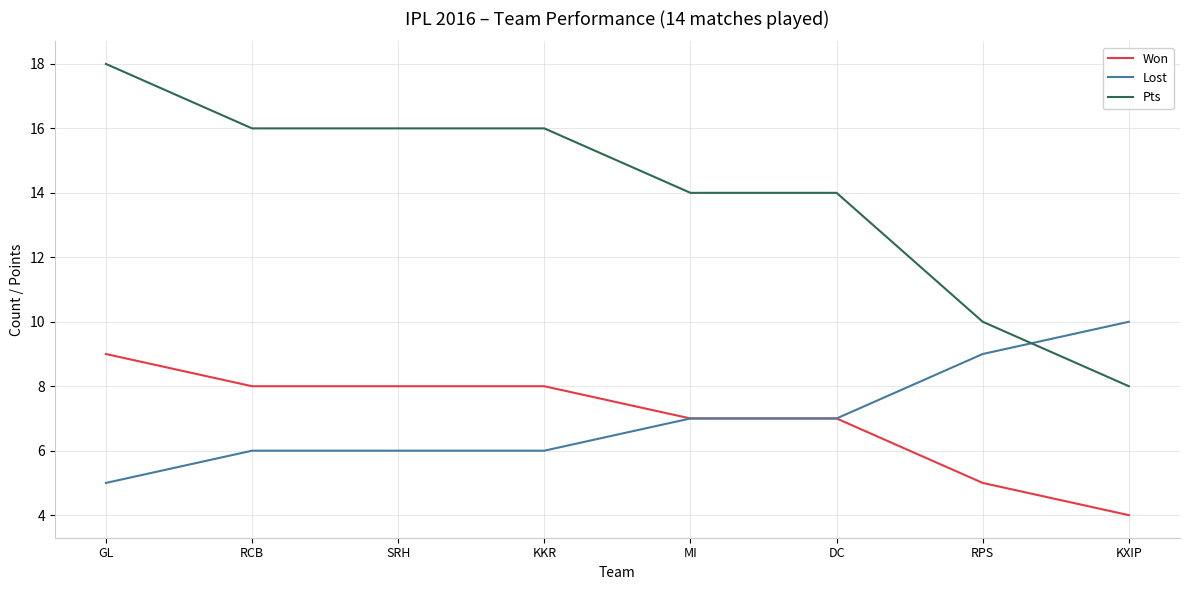

What are all the series names shown in the legend?

Won, Lost, Pts